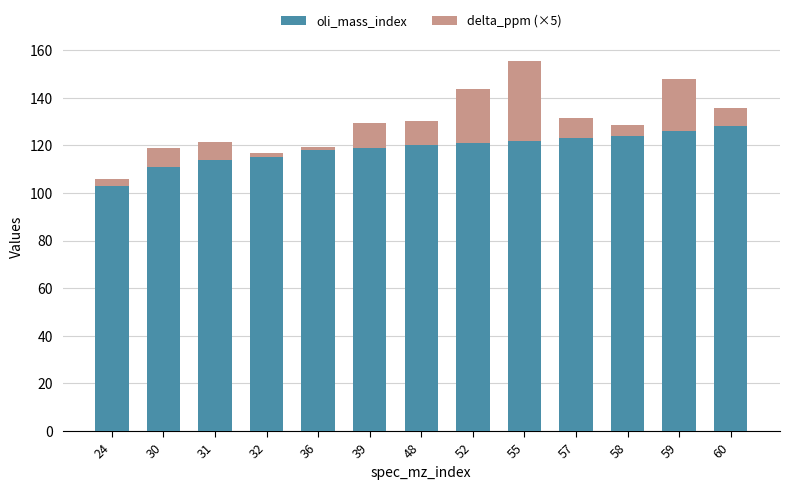

Reading left to right, what are the values for oli_mass_index?

103.0	111.0	114.0	115.0	118.0	119.0	120.0	121.0	122.0	123.0	124.0	126.0	128.0